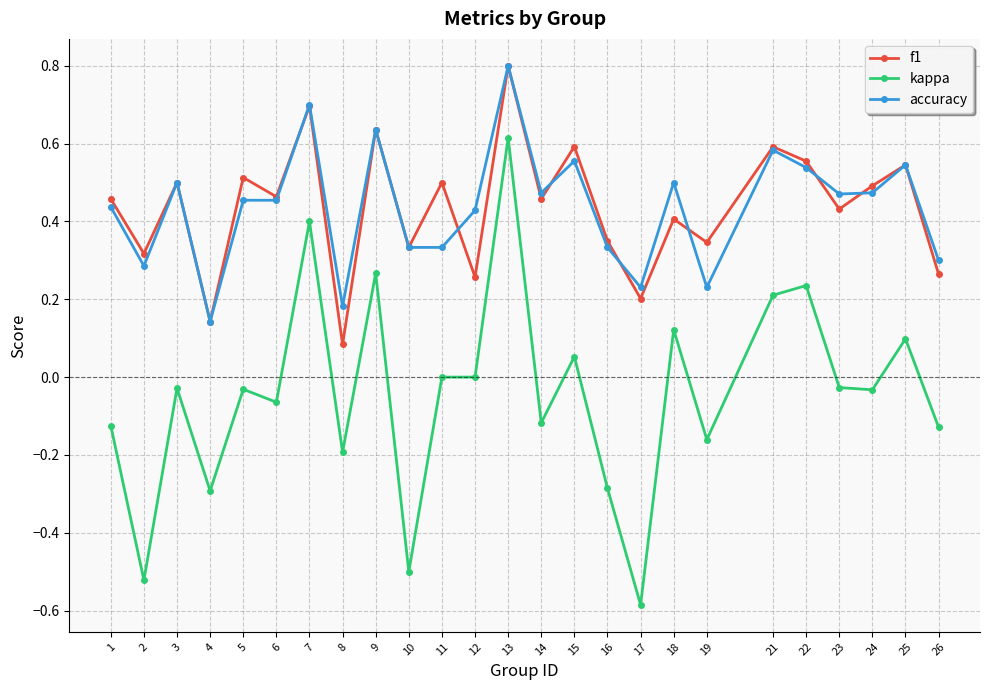

At which category is the sum across all series the highest?

13